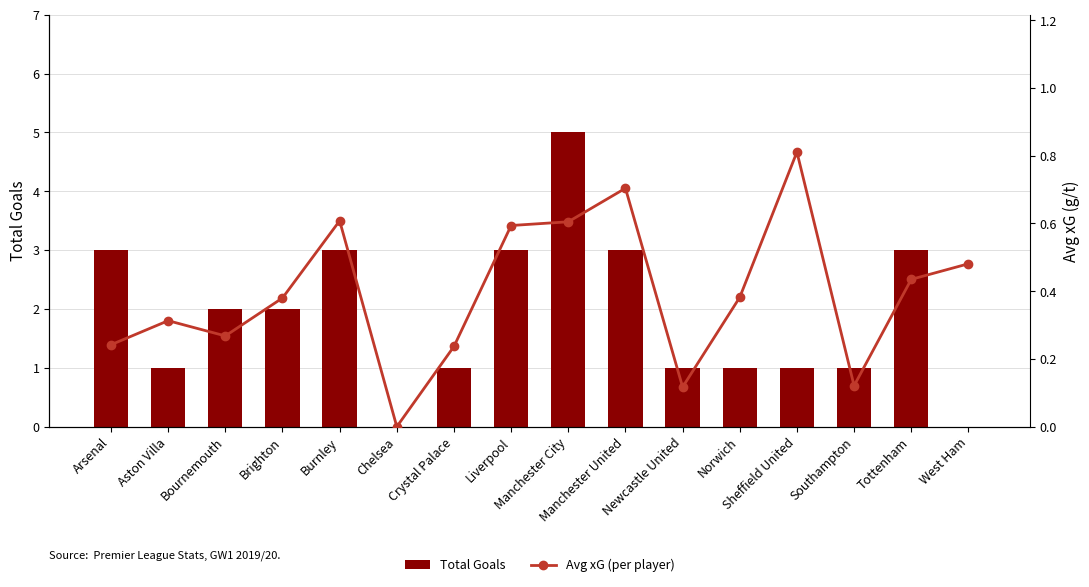

What value does the Avg xG (per player) series have at Crystal Palace?

0.2